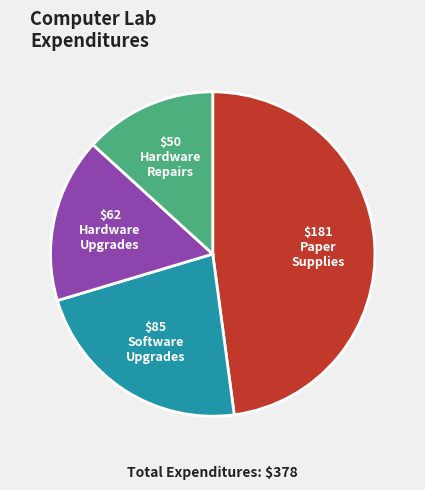

How many segments does this pie chart have?

4